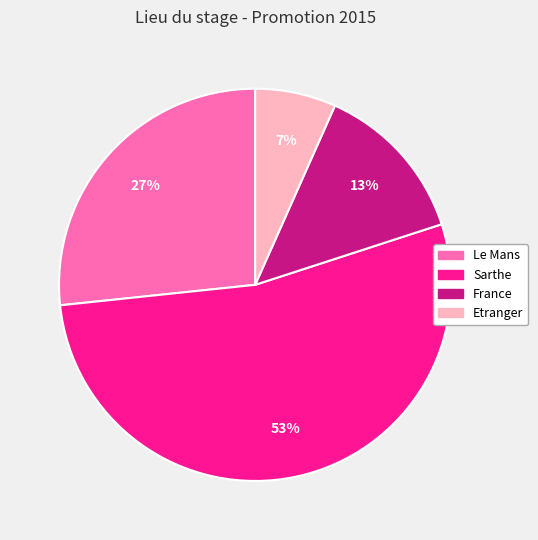

What is the majority slice?

Sarthe